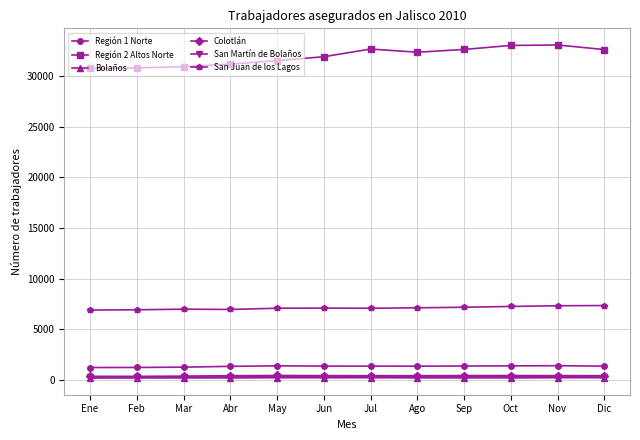

How many series are shown in this chart?

6